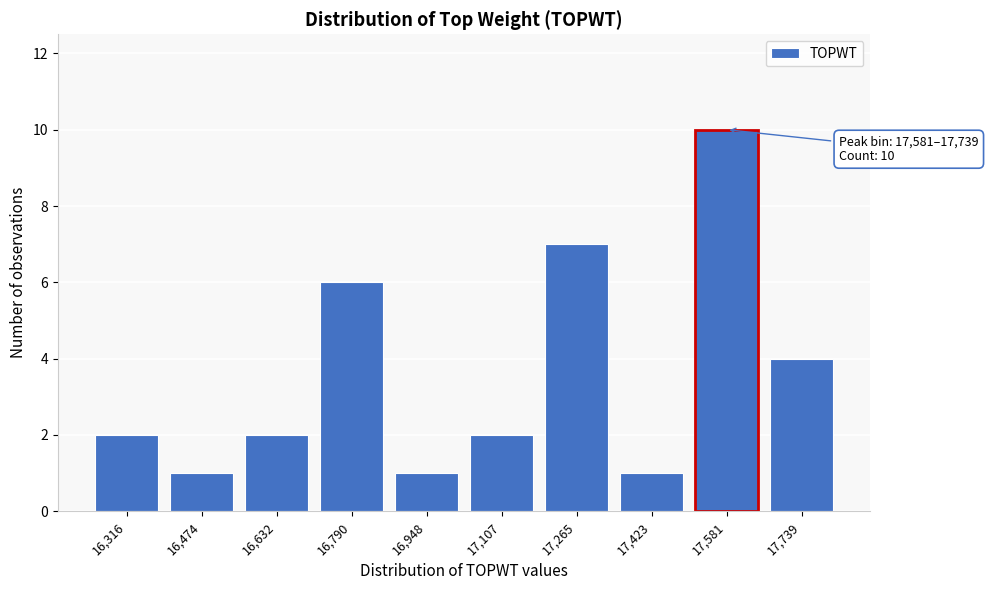

Reading left to right, transcribe all the data shown in this chart.

16,316=2	16,474=1	16,632=2	16,790=6	16,948=1	17,107=2	17,265=7	17,423=1	17,581=10	17,739=4